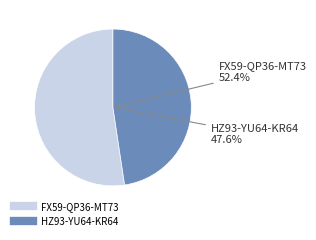

The HZ93-YU64-KR64 slice represents 48% of the pie. True or false?

True